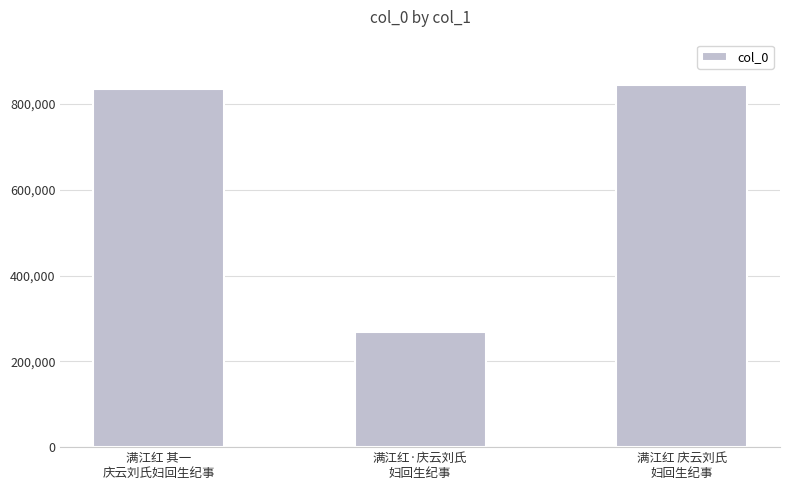

Are the bars grouped side by side (vs. stacked)?

No